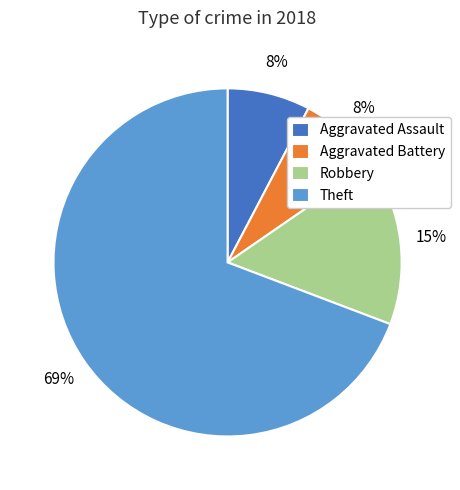

Is the sum of Aggravated Battery and Aggravated Assault greater than half?

No